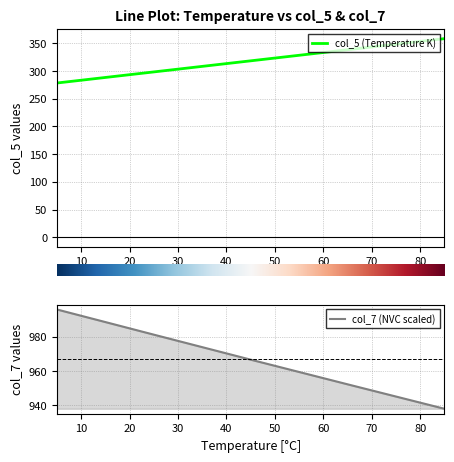

Is the value of col_7 at 100000 greater than the value of col_5 at 100000?

Yes